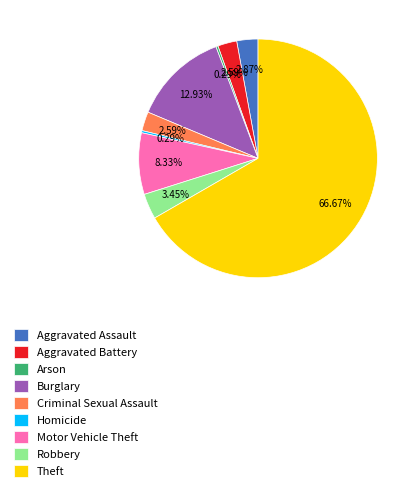

Is it true that Robbery is 3% of the pie?

True